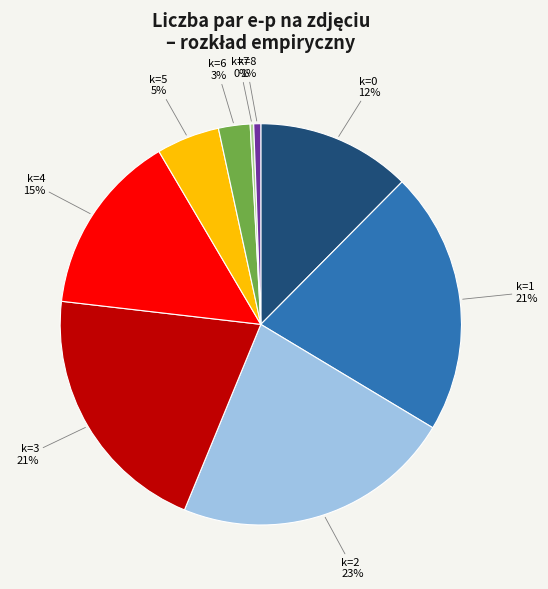

Combined, do k=8 and k=1 account for over 50%?

No